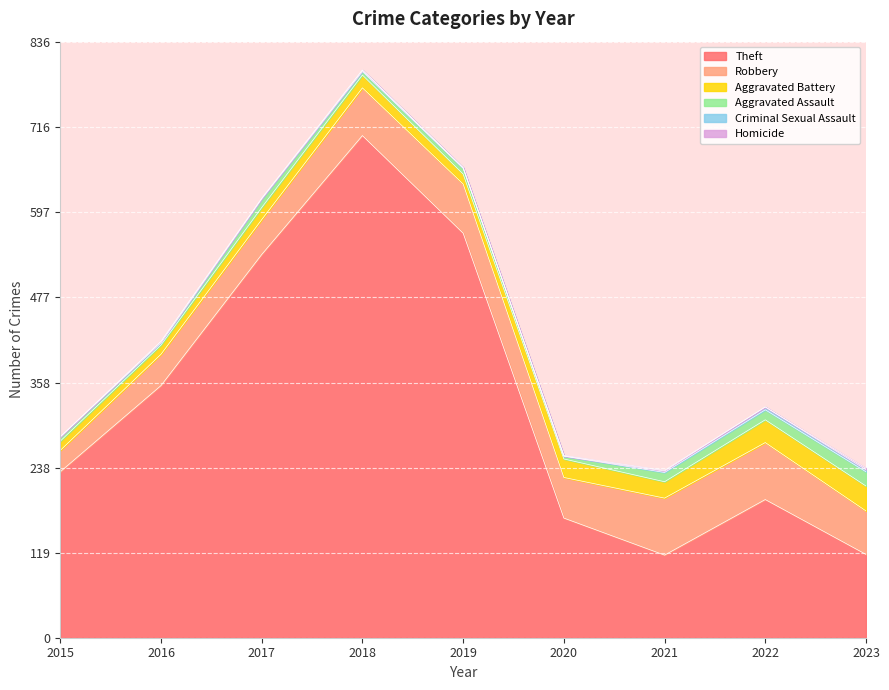

What is the spread (max minus min) of values at 2021?

115